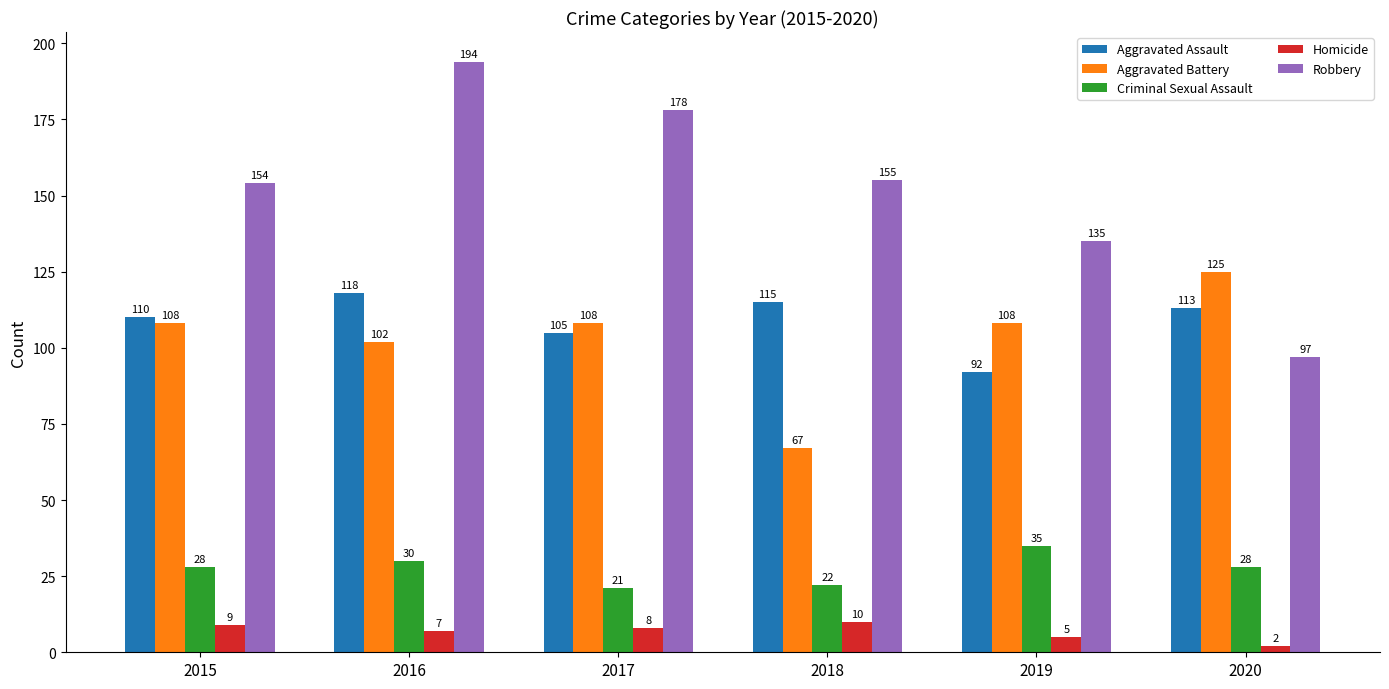

What is the value of the Homicide bar at the 2nd from the left?

7